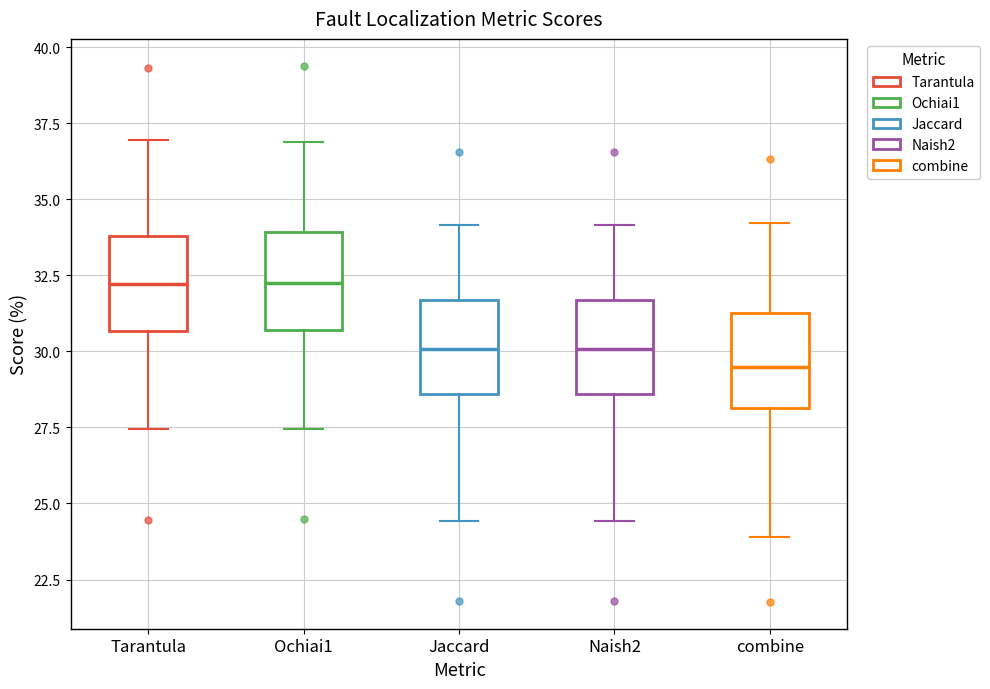

Reading left to right, read every box against the y-axis: the position of its median line, the range the box covers, and the ends of its whiskers. The values are not printed on the chart, so give them approximately, as read against the axis.

Tarantula: median 32.0, box 30.5 to 34.0, whiskers 27.5 to 37.0
Ochiai1: median 32.0, box 30.5 to 34.0, whiskers 27.5 to 37.0
Jaccard: median 30.0, box 28.5 to 31.5, whiskers 24.5 to 34.0
Naish2: median 30.0, box 28.5 to 31.5, whiskers 24.5 to 34.0
combine: median 29.5, box 28.0 to 31.0, whiskers 24.0 to 34.0